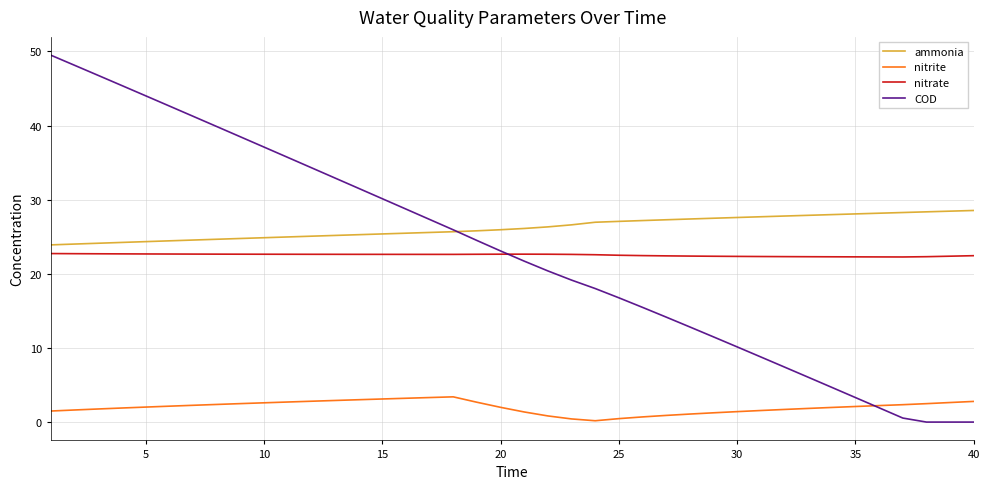

True or false: nitrate and nitrite cross at least once.

False